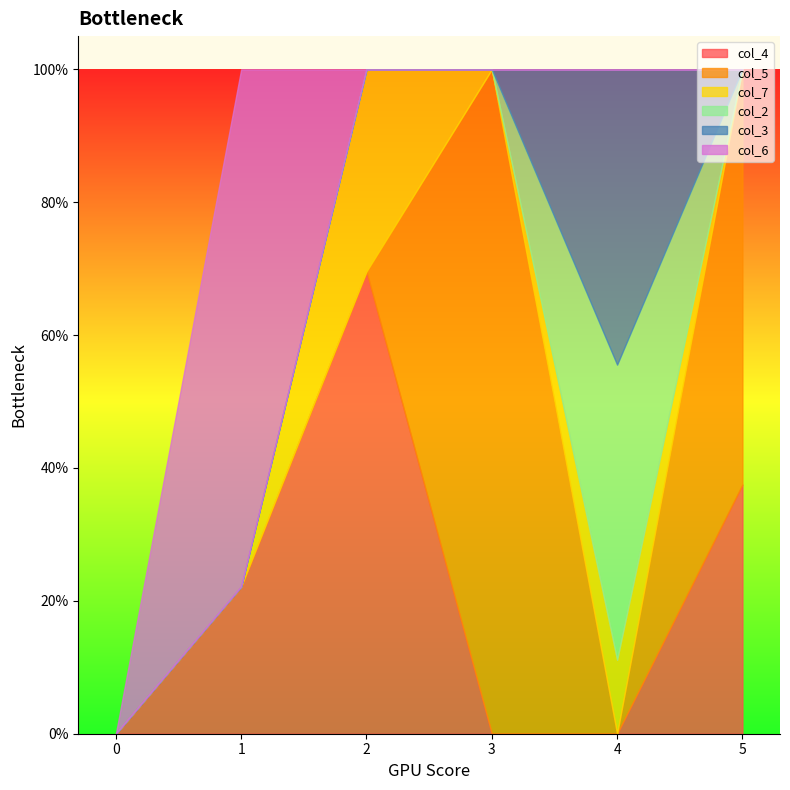

The col_3 series shows 0.0 at 1. True or false?

True